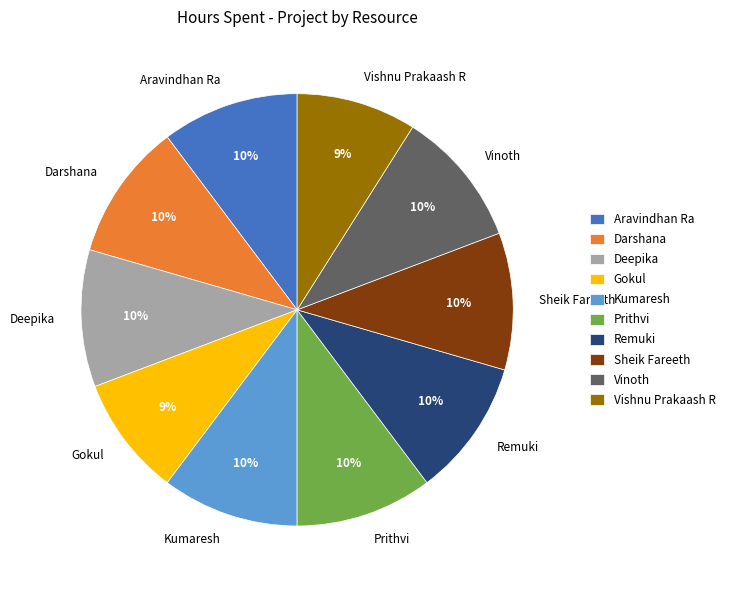

What is the ratio of the value at Vinoth to the value at Prithvi?

1.0